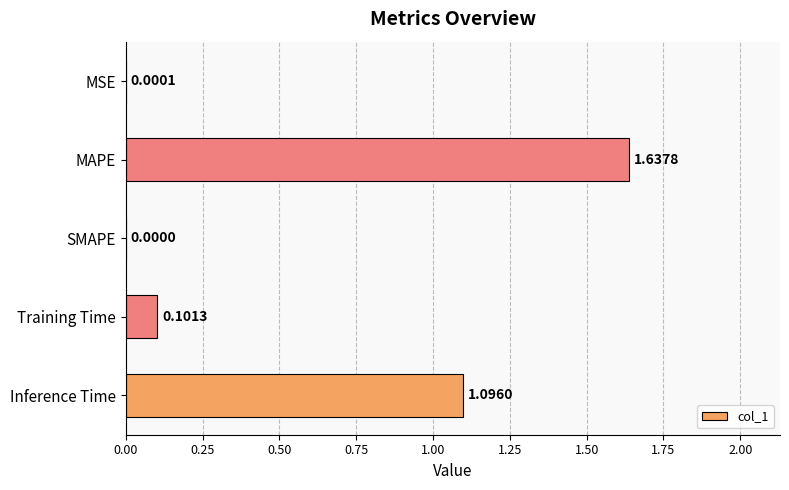

What is the sum of all values?

2.8